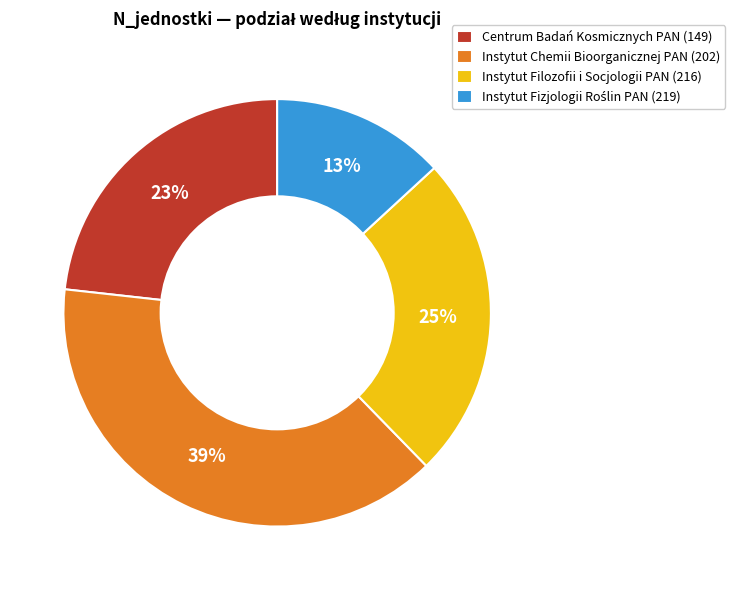

Is it true that Instytut Filozofii i Socjologii PAN (216) is 25% of the pie?

True